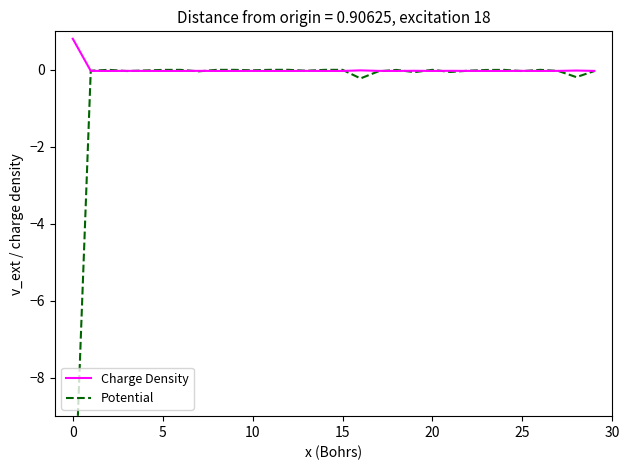

True or false: Charge Density and Potential cross at least once.

True